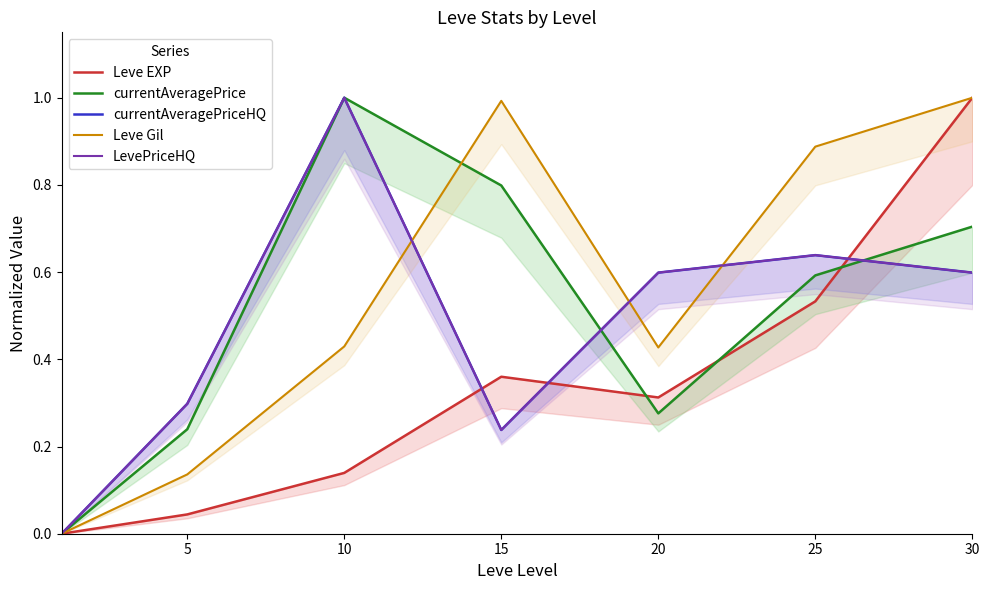

What is the difference between the maximum and second lowest values in the currentAveragePriceHQ series?

0.8